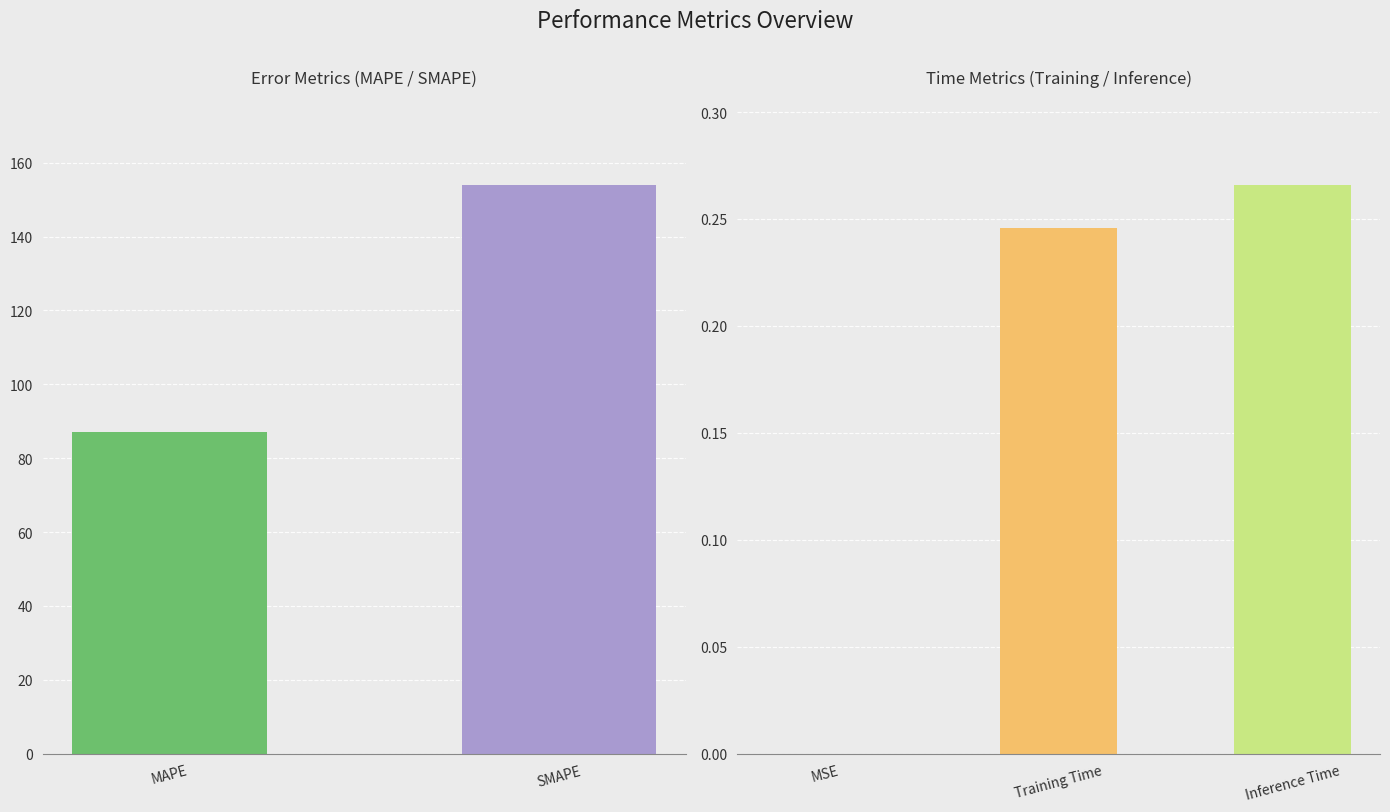

What is the label of the 3rd bar from the right?

SMAPE